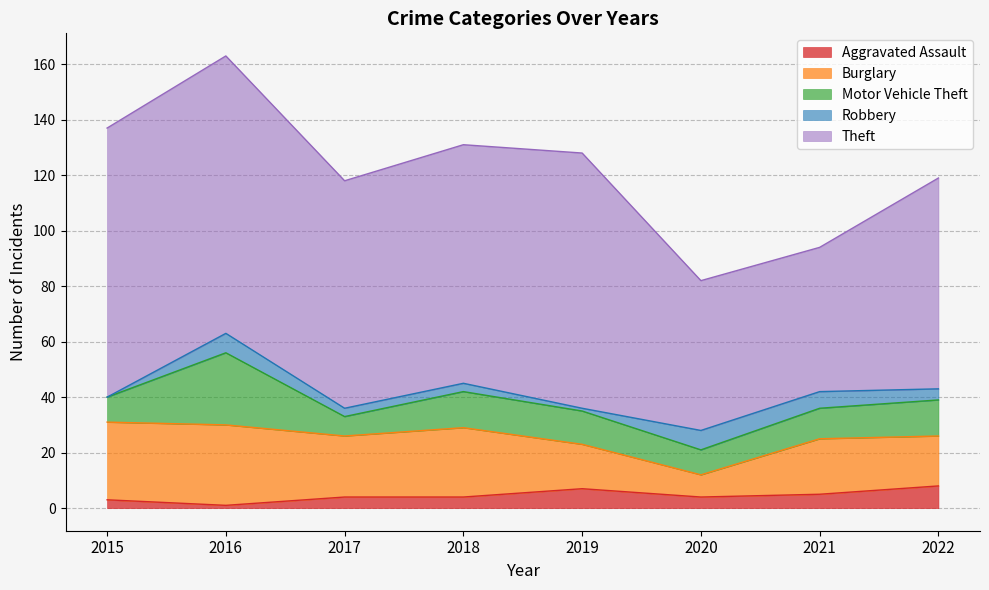

Is the value of Aggravated Assault at 2017 greater than the value of Burglary at 2015?

No